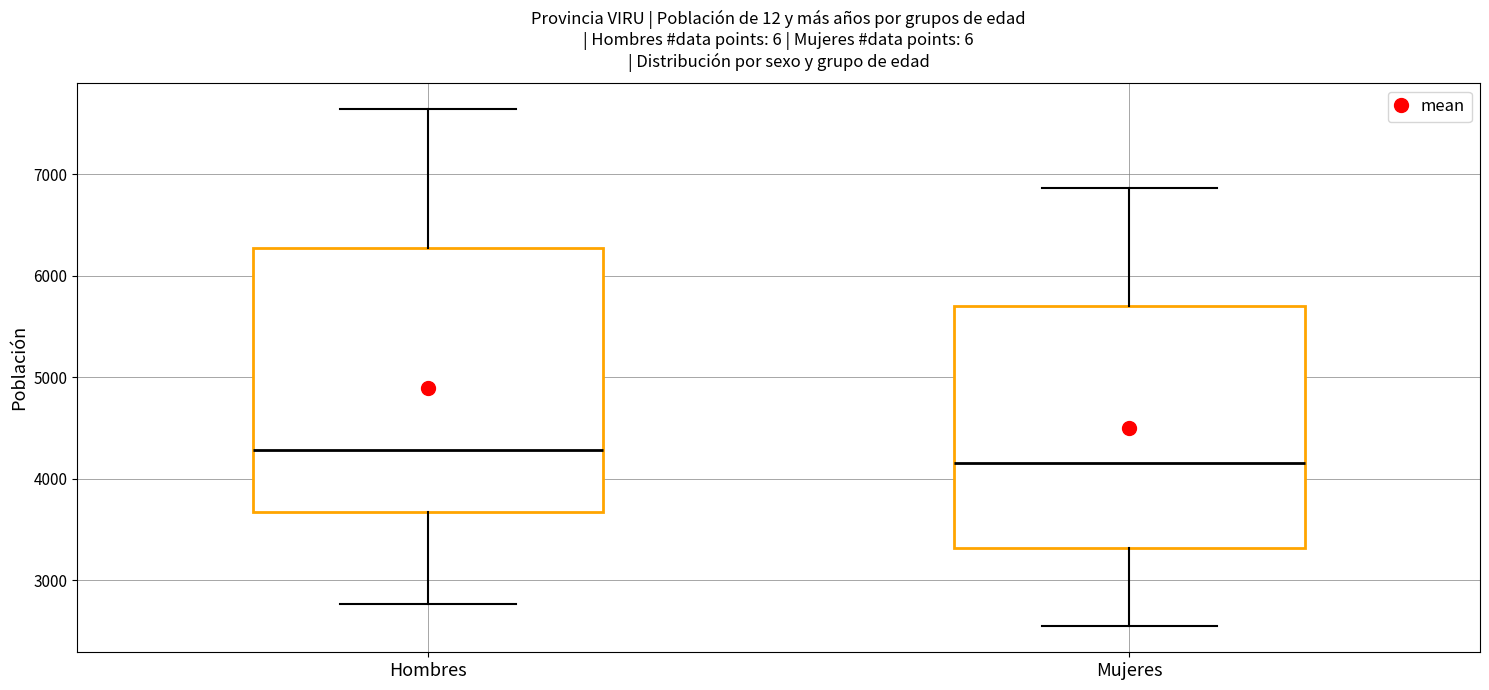

Reading left to right, read every box against the y-axis: the position of its median line, the range the box covers, and the ends of its whiskers. The values are not printed on the chart, so give them approximately, as read against the axis.

Hombres: median 4300, box 3700 to 6300, whiskers 2800 to 7600
Mujeres: median 4200, box 3300 to 5700, whiskers 2500 to 6900